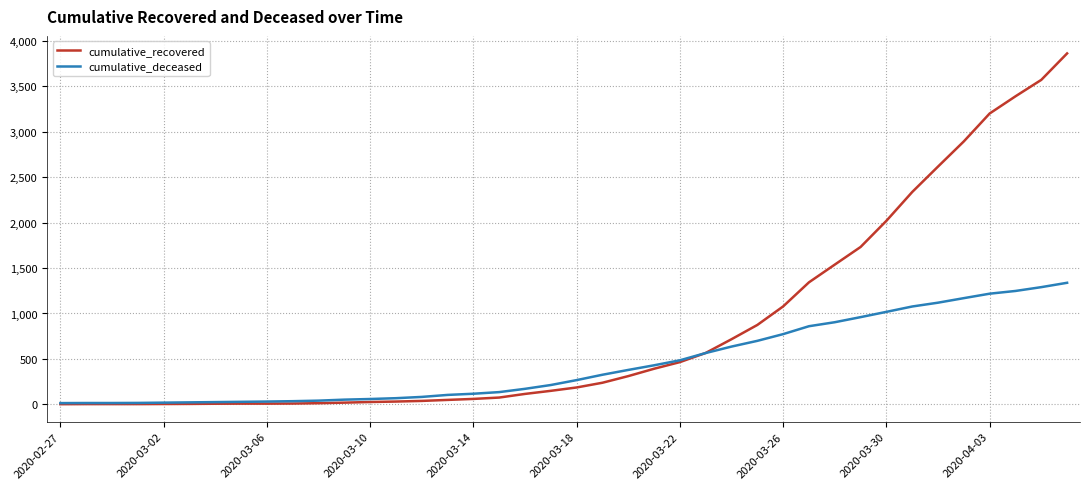

Is this an area chart (filled region under the line)?

No